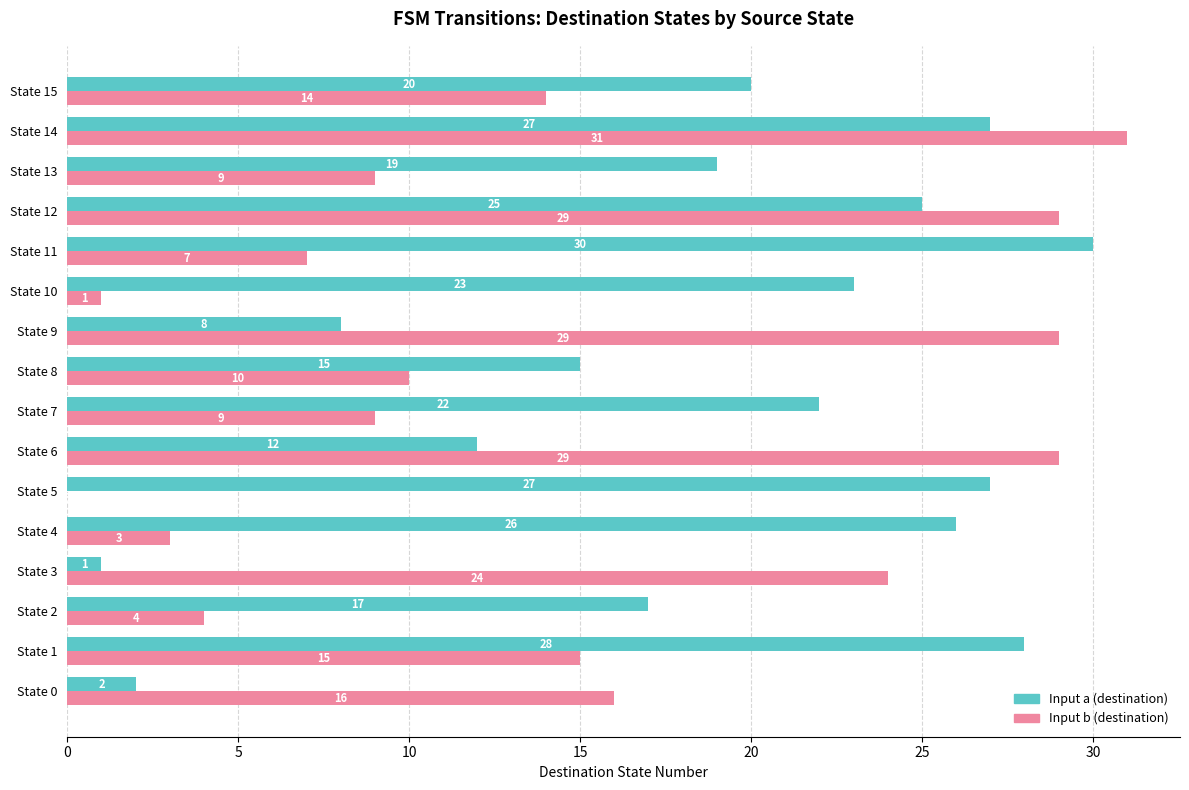

Is it true that Input a (destination) equals 43 at State 11?

False